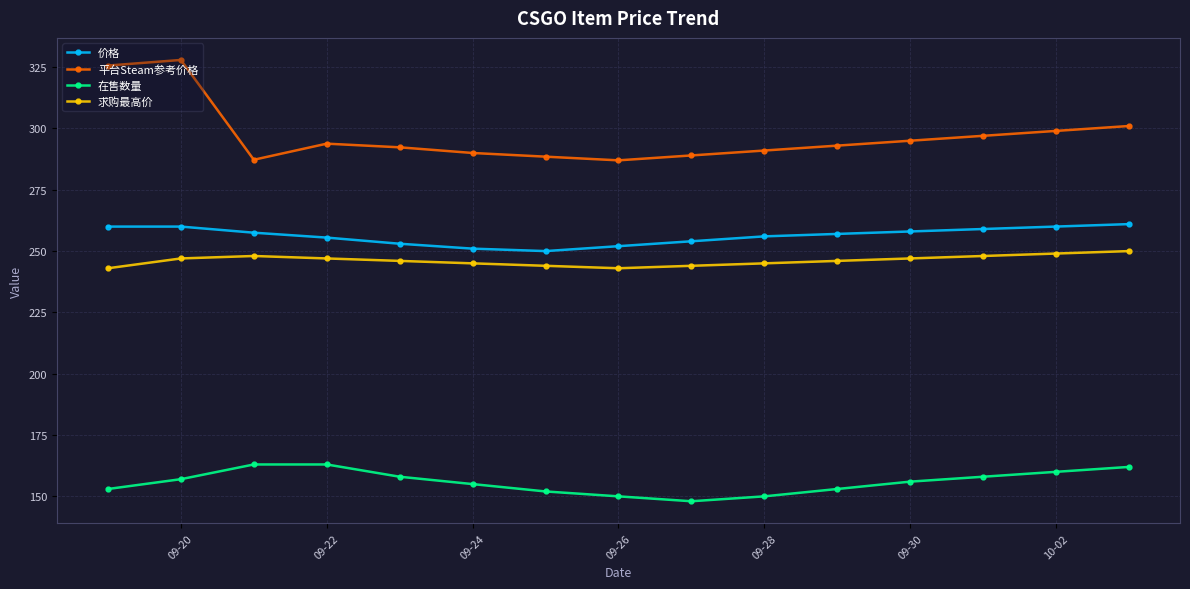

In 平台Steam参考价格, how many points are lower than both neighbors (excluding endpoints)?

2